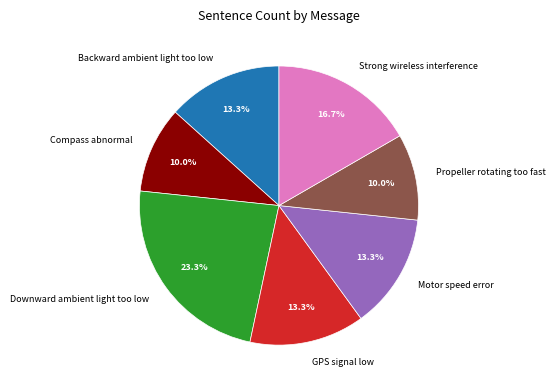

What portion of the pie excludes Propeller rotating too fast?

90.0%